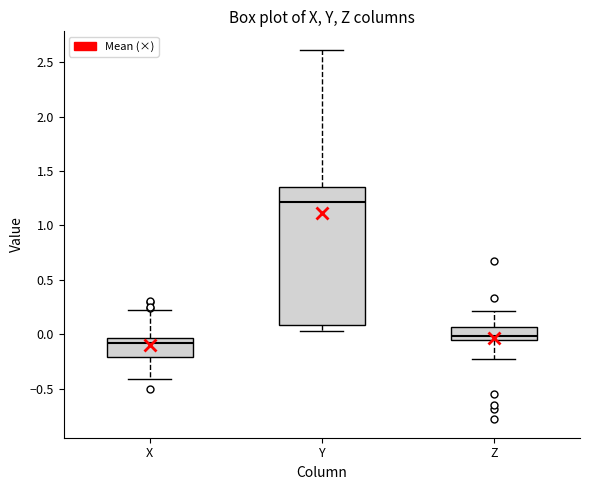

Reading left to right, transcribe this box plot: for each box, give where its median line is, the range the box spans, and where its two whiskers end, as read against the y-axis. The values are not printed on the chart, so give them approximately, as read against the axis.

X: median -0.10, box -0.20 to -0.05, whiskers -0.40 to 0.20
Y: median 1.20, box 0.10 to 1.35, whiskers 0.05 to 2.60
Z: median 0.00, box -0.05 to 0.05, whiskers -0.25 to 0.20